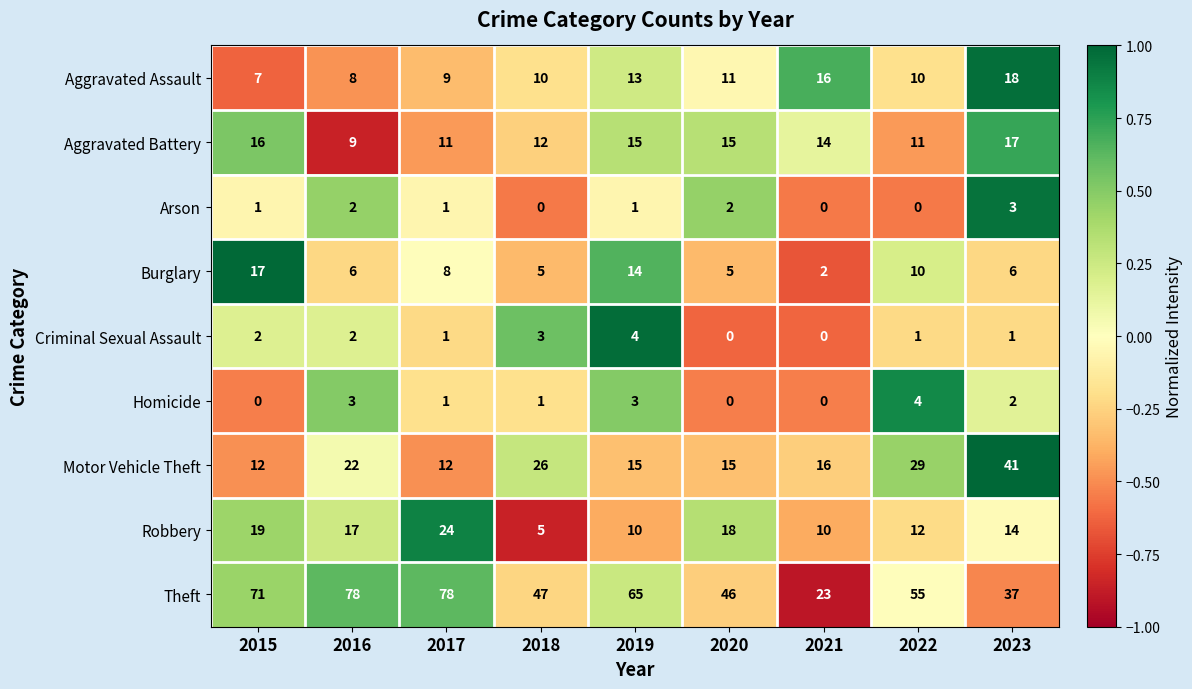

What is the total value across all series at 2017?

145